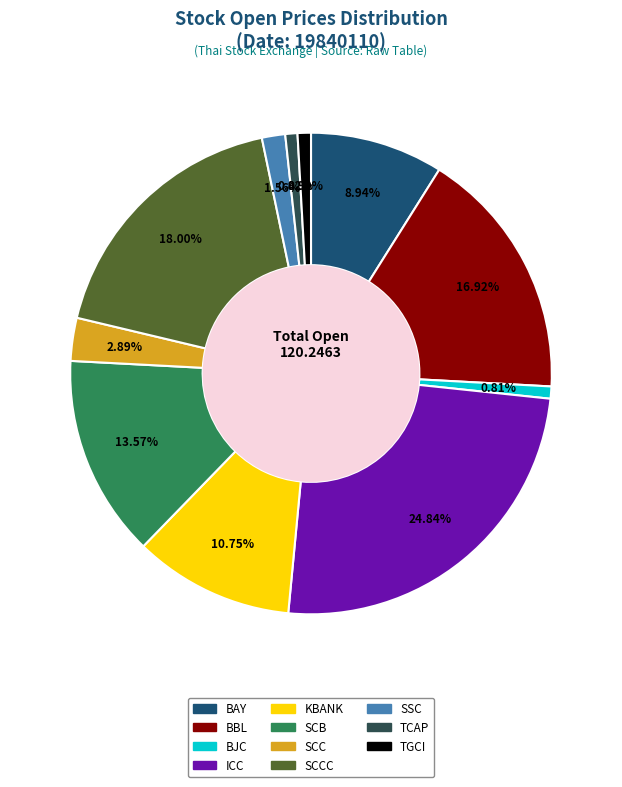

Does any single category account for the majority?

No